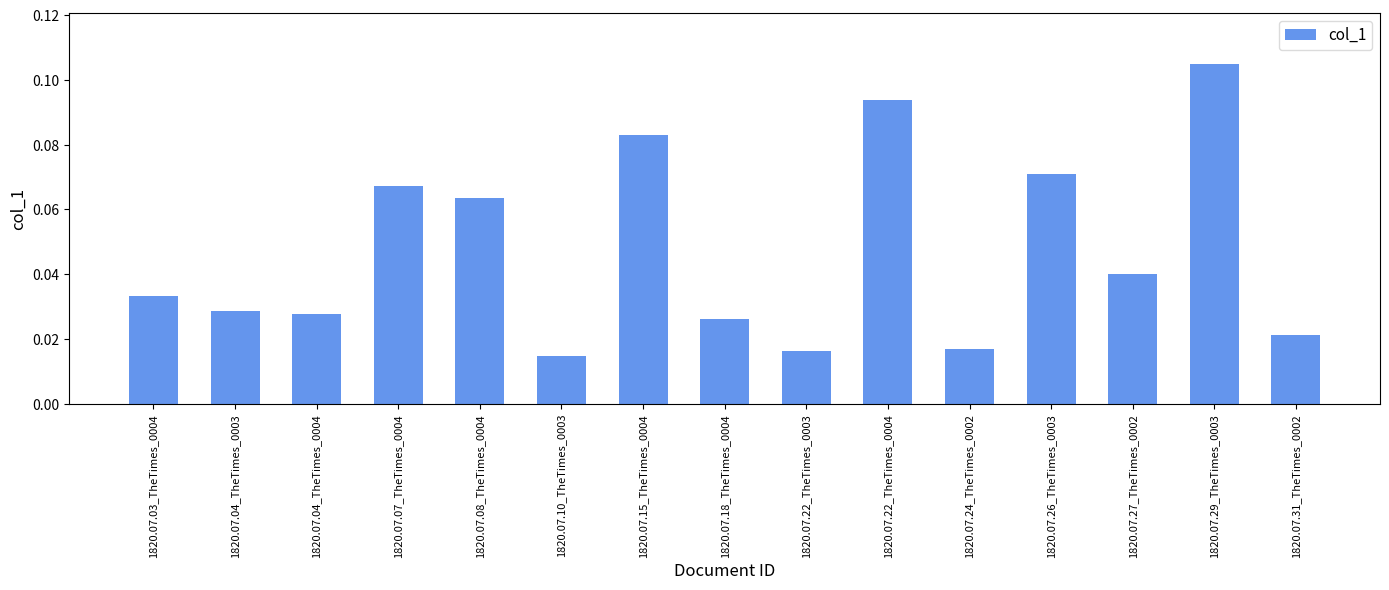

Which label corresponds to the largest value in the chart?

1820.07.29_TheTimes_0003